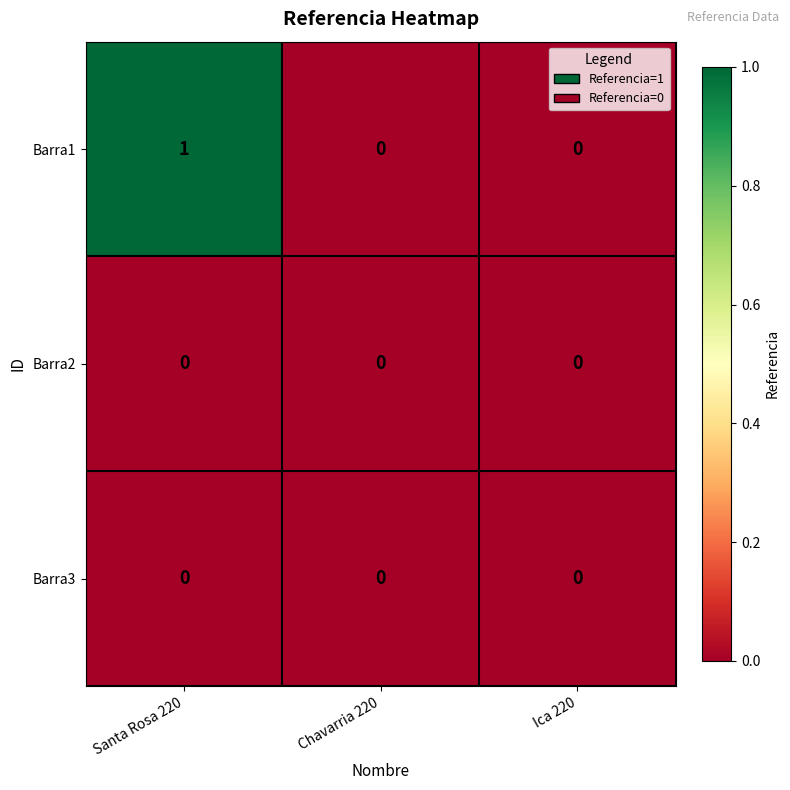

Reading left to right, what are all the values shown in this chart?

Barra1: Santa Rosa 220=1	Chavarria 220=0	Ica 220=0
Barra2: Santa Rosa 220=0	Chavarria 220=0	Ica 220=0
Barra3: Santa Rosa 220=0	Chavarria 220=0	Ica 220=0